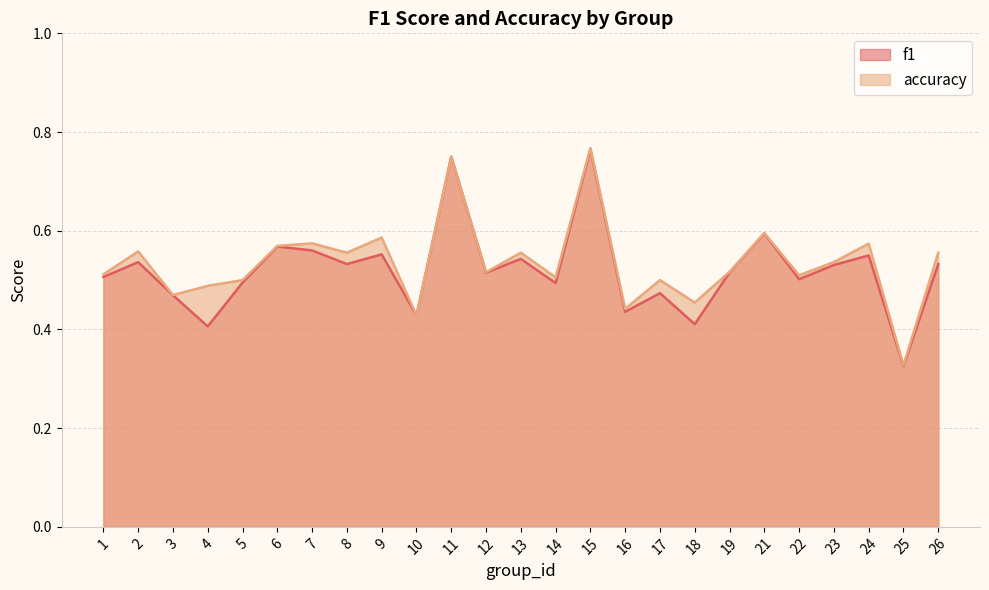

Reading left to right, extract all data points from this chart.

f1: 0.5	0.5	0.5	0.4	0.5	0.6	0.6	0.5	0.6	0.4	0.8	0.5	0.5	0.5	0.8	0.4	0.5	0.4	0.5	0.6	0.5	0.5	0.5	0.3	0.5
accuracy: 0.5	0.6	0.5	0.5	0.5	0.6	0.6	0.6	0.6	0.4	0.8	0.5	0.6	0.5	0.8	0.4	0.5	0.5	0.5	0.6	0.5	0.5	0.6	0.3	0.6